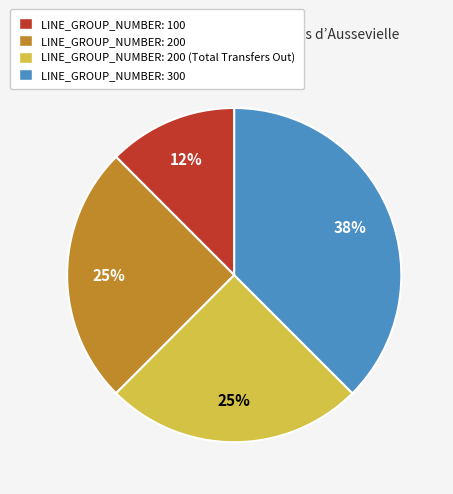

To the nearest percent, what is the average slice percentage?

25%